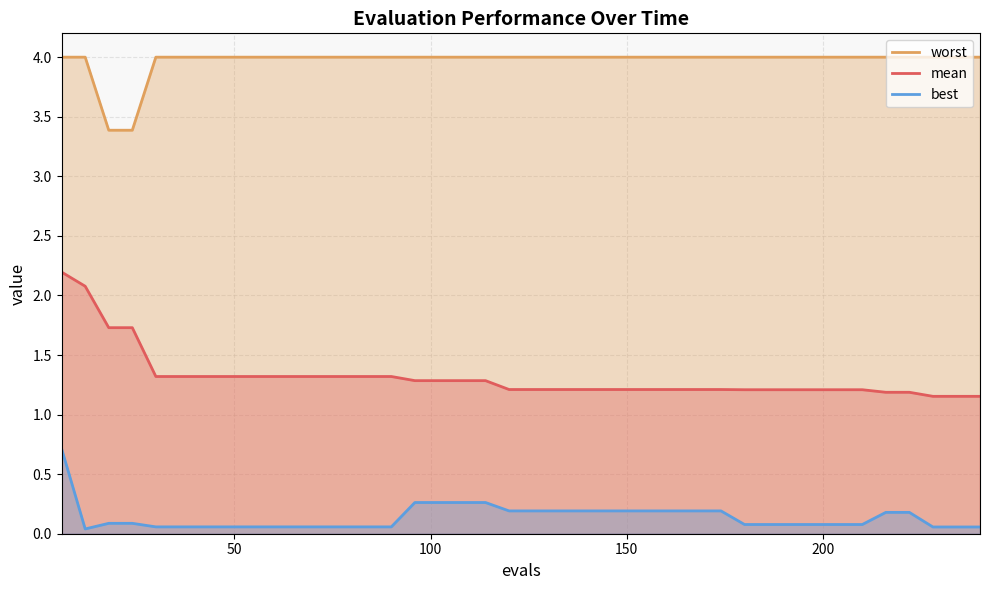

What is the highest value of the mean series?

2.2